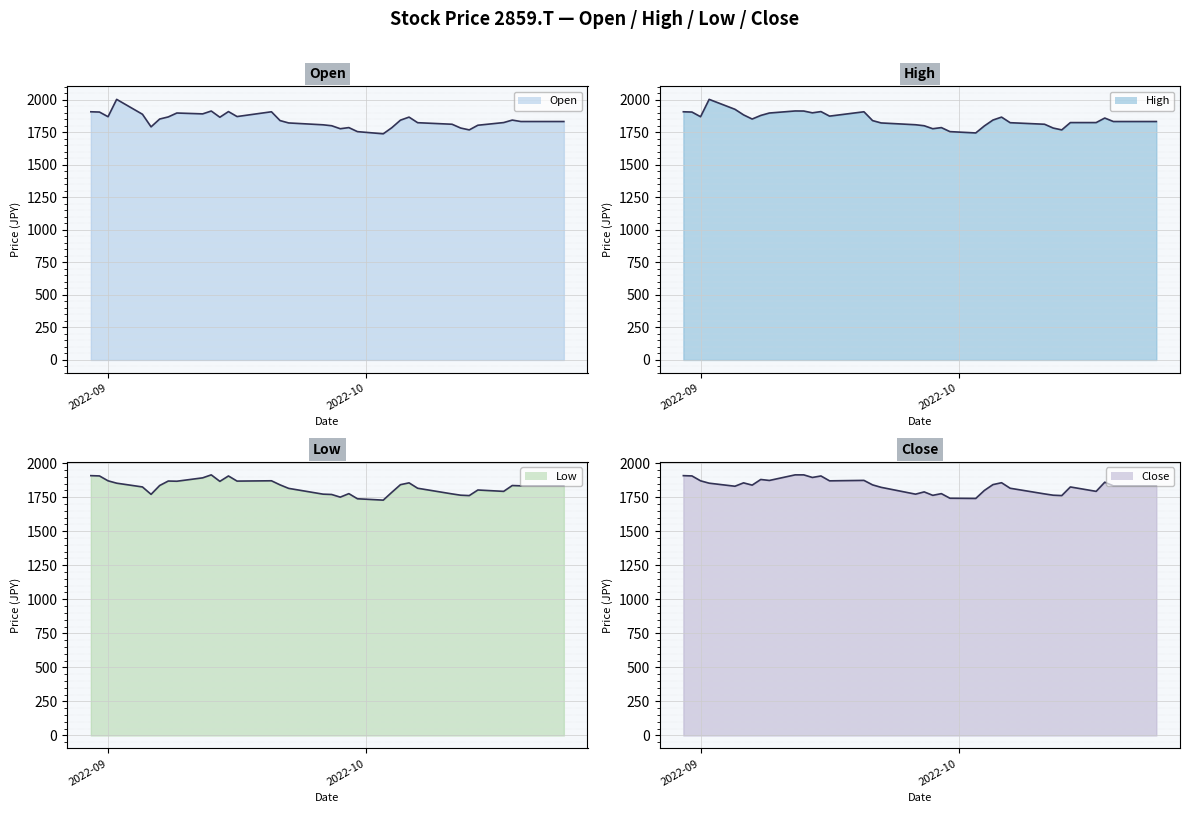

True or false: High has more than 2 points higher than both neighbors.

True